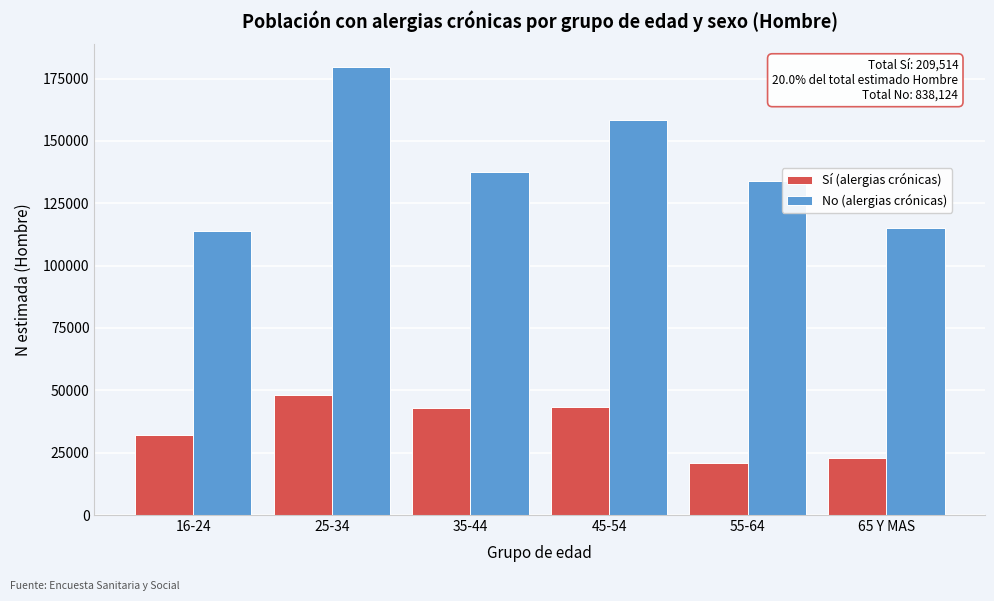

What is the spread (max minus min) of values at 45-54?

115084